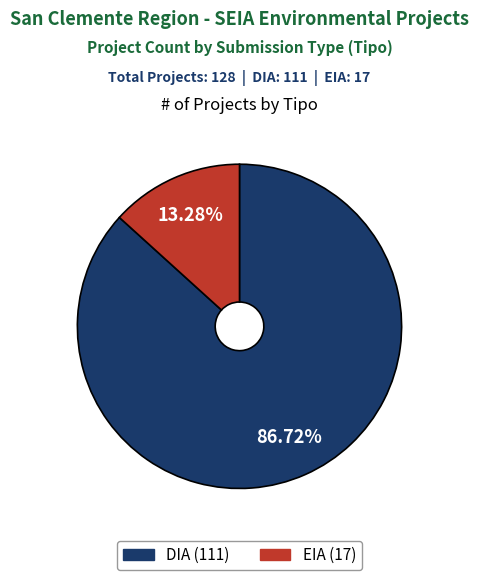

Between DIA and EIA, which is larger?

DIA